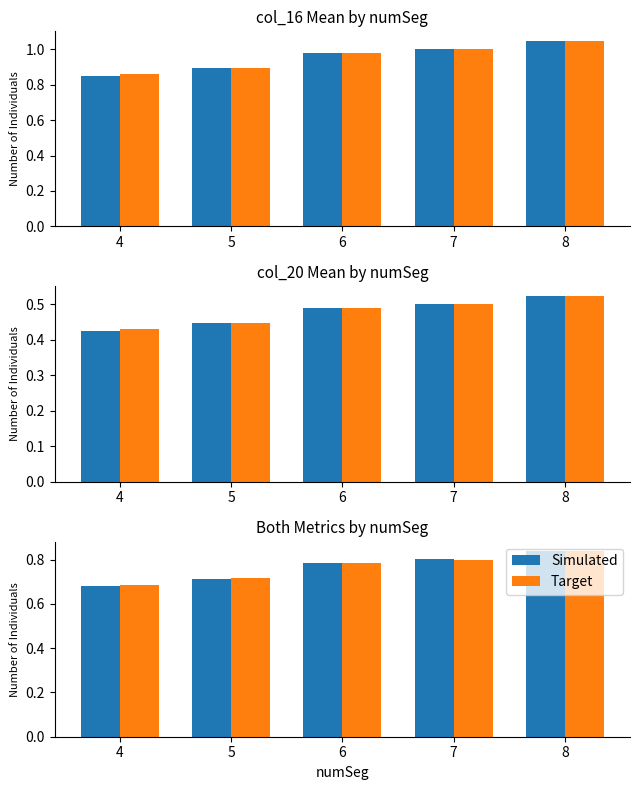

The value of col_16 at 7 is 1.1. True or false?

False